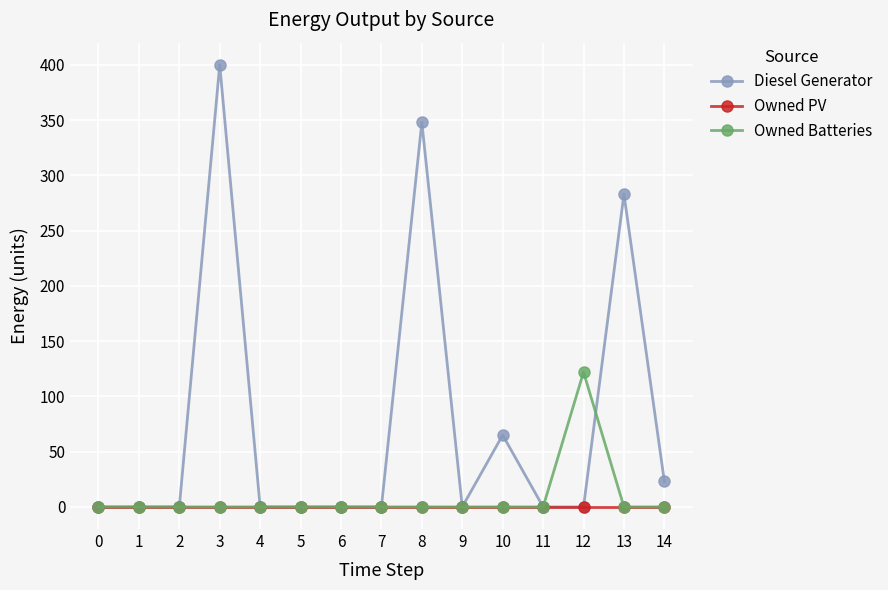

At how many categories does at least one series exceed 125?

3